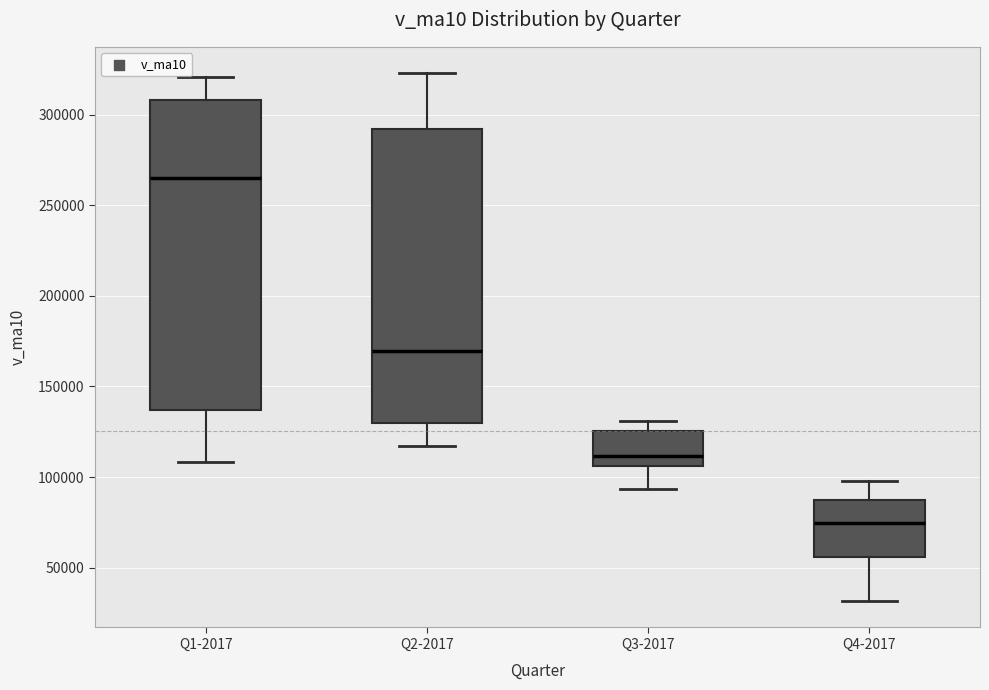

Reading left to right, transcribe this box plot: for each box, give where its median line is, the range the box spans, and where its two whiskers end, as read against the y-axis. The values are not printed on the chart, so give them approximately, as read against the axis.

Q1-2017: median 265000, box 135000 to 310000, whiskers 110000 to 320000
Q2-2017: median 170000, box 130000 to 290000, whiskers 115000 to 325000
Q3-2017: median 110000, box 105000 to 125000, whiskers 95000 to 130000
Q4-2017: median 75000, box 55000 to 85000, whiskers 30000 to 100000